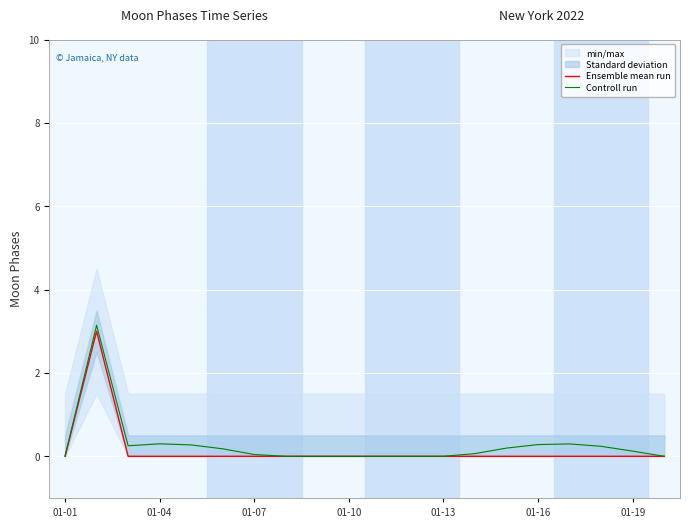

Which has a higher value, 15 or 01-04?

01-04